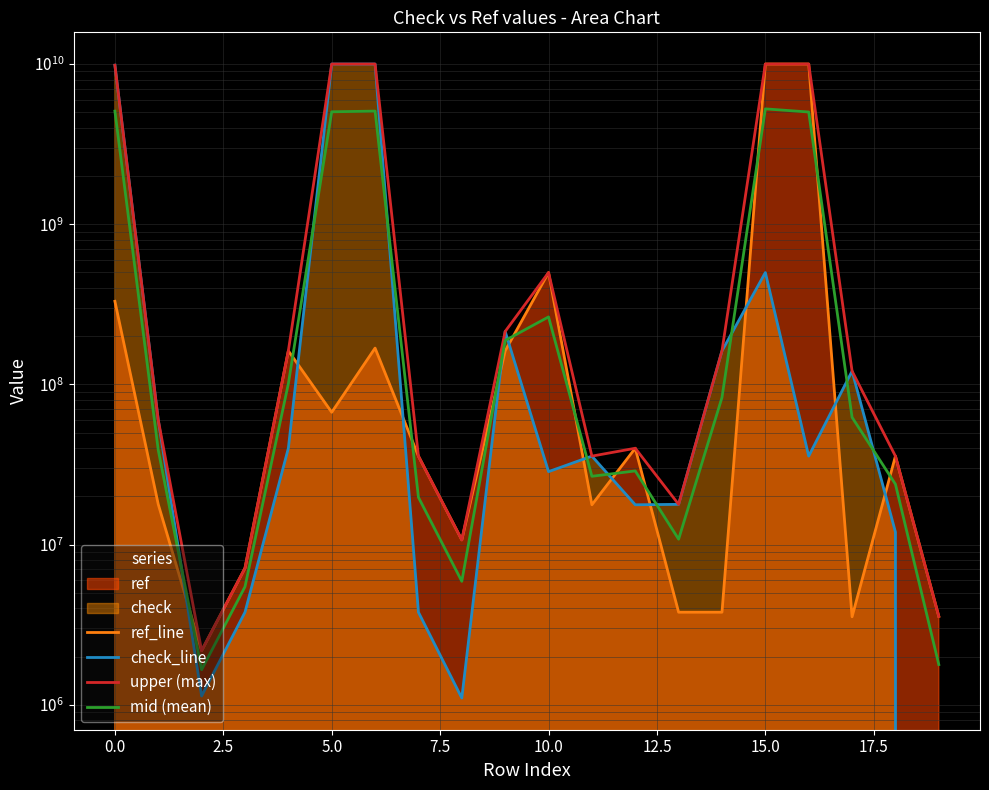

Is it true that upper (max) equals 3570000.0 at 19?

True